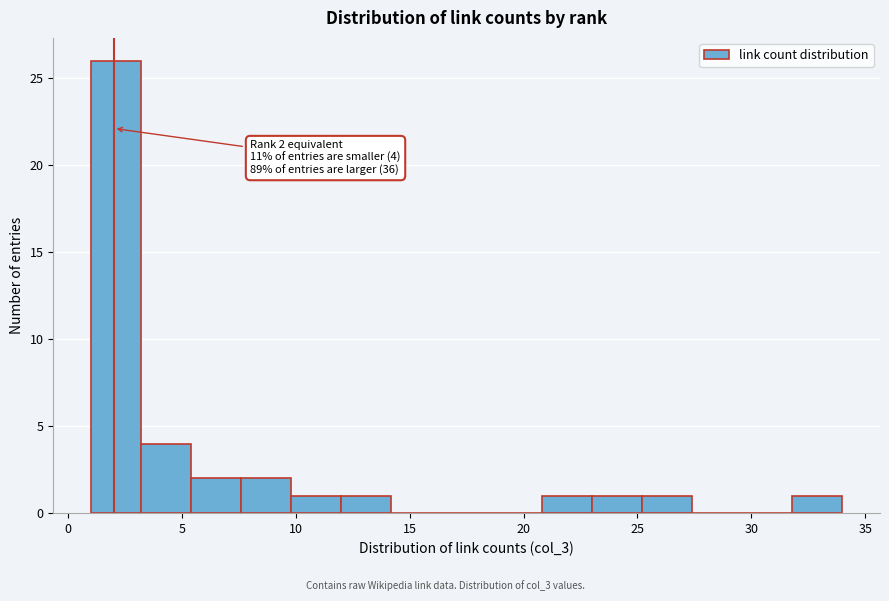

Which range on the x-axis has the tallest bar?

1.0 to 3.2